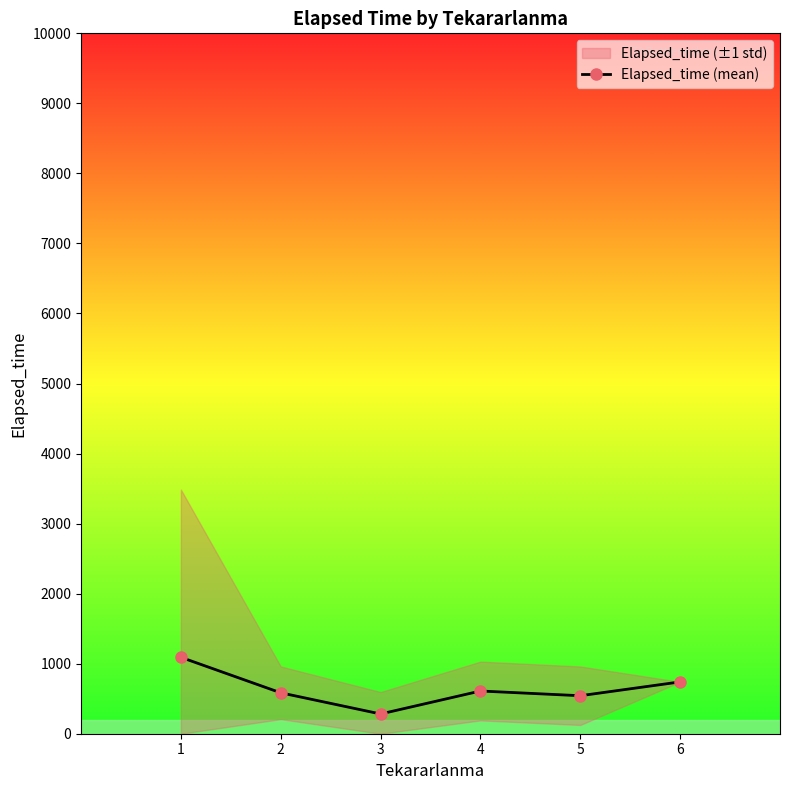

Reading right to left, extract all data points from this chart.

6=740.0	5=542.5	4=610.0	3=282.0	2=584.2	1=1091.1